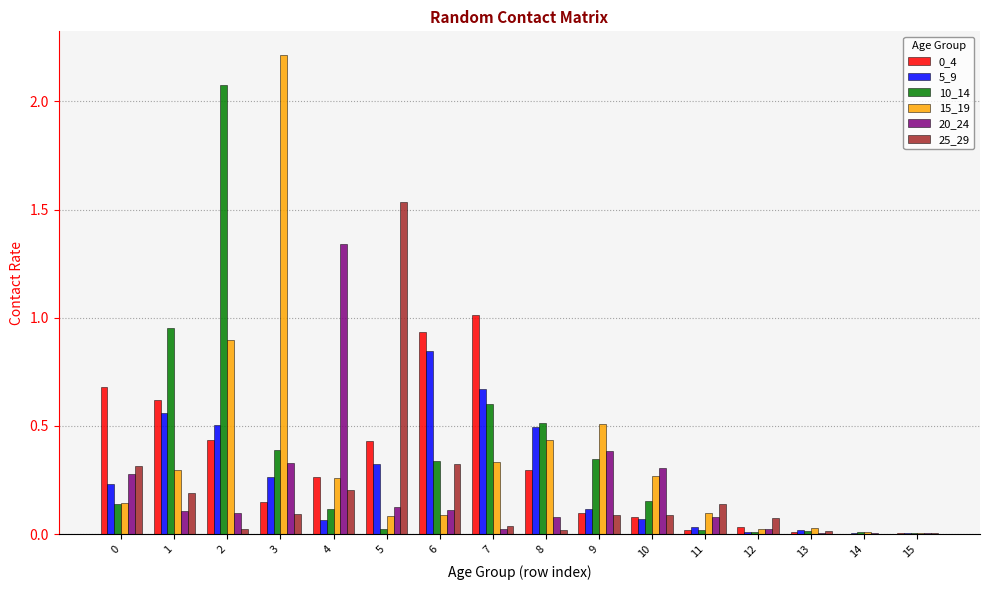

At which category is the sum across all series the highest?

2